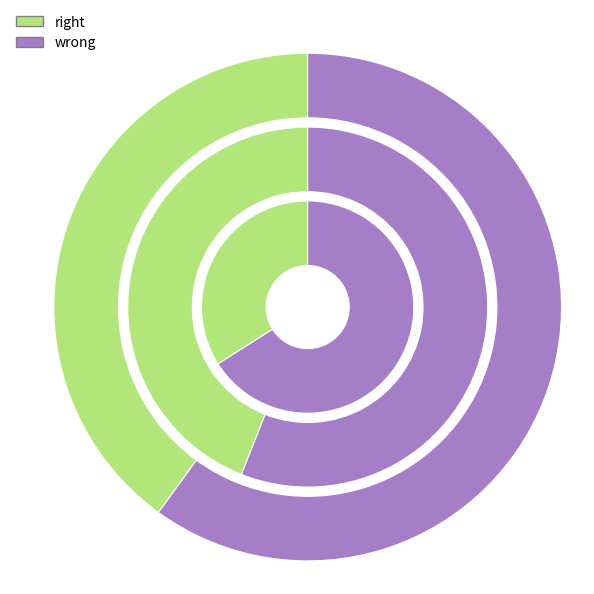

Which series has the largest range (max minus min)?

right